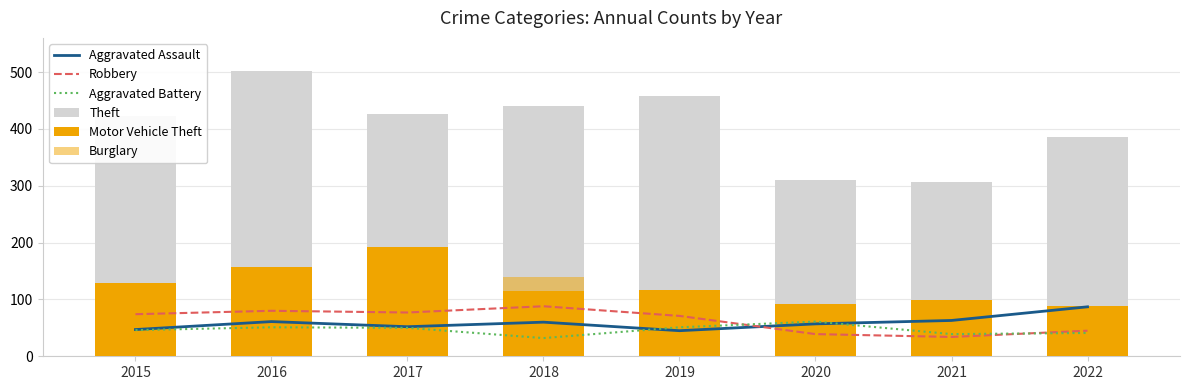

Where is Aggravated Battery nearest to the value 46?

2015